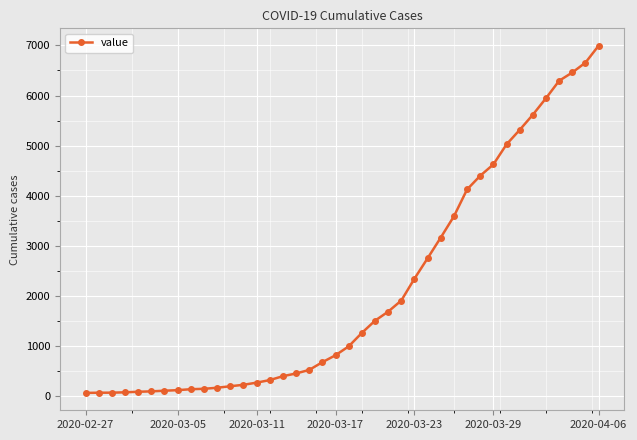

What is the greatest value displayed?

6995